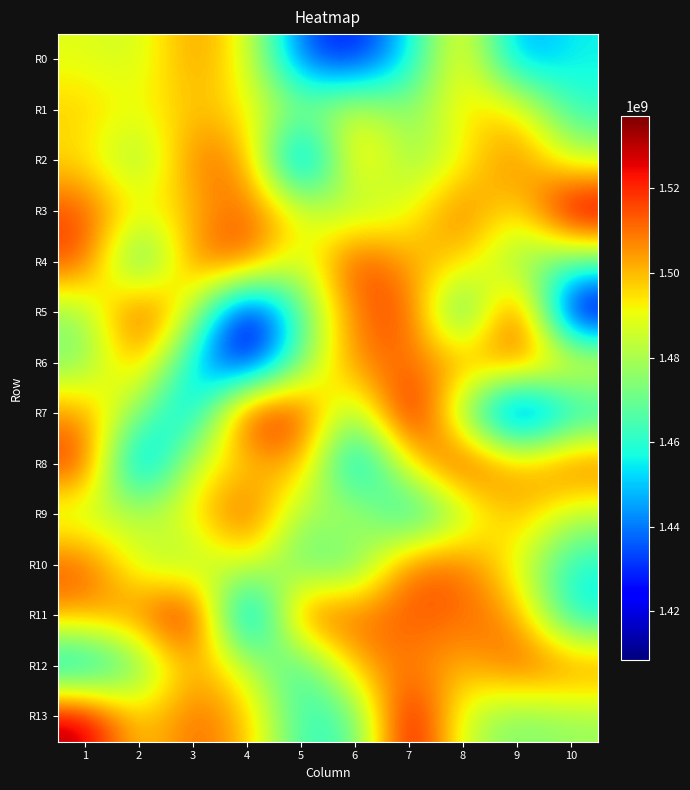

List the series in order of their peak value, highest first.

R3, R7, R13, R11, R5, R8, R4, R9, R10, R12, R6, R2, R0, R1